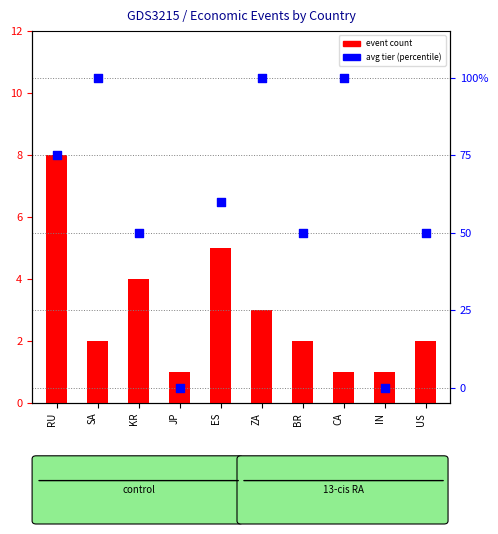

What is the total value across all series at ES?

65.0